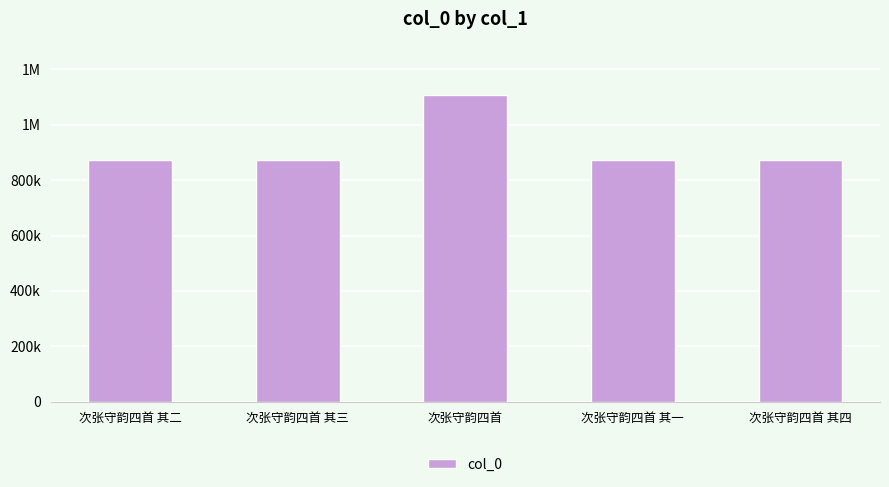

What position from the left is 次张守韵四首?

3